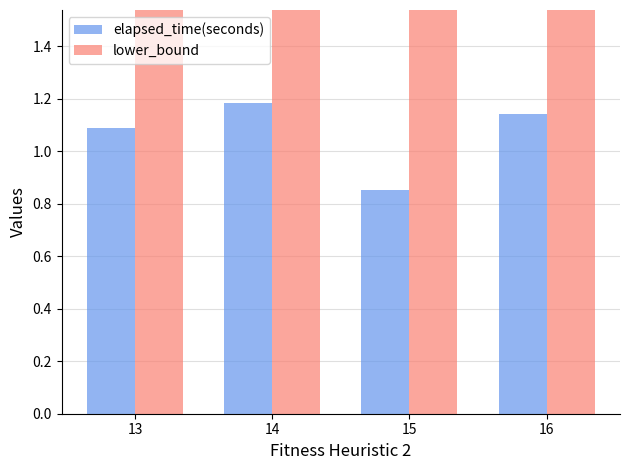

At 14, list the series in order from smallest to largest.

elapsed_time(seconds), lower_bound